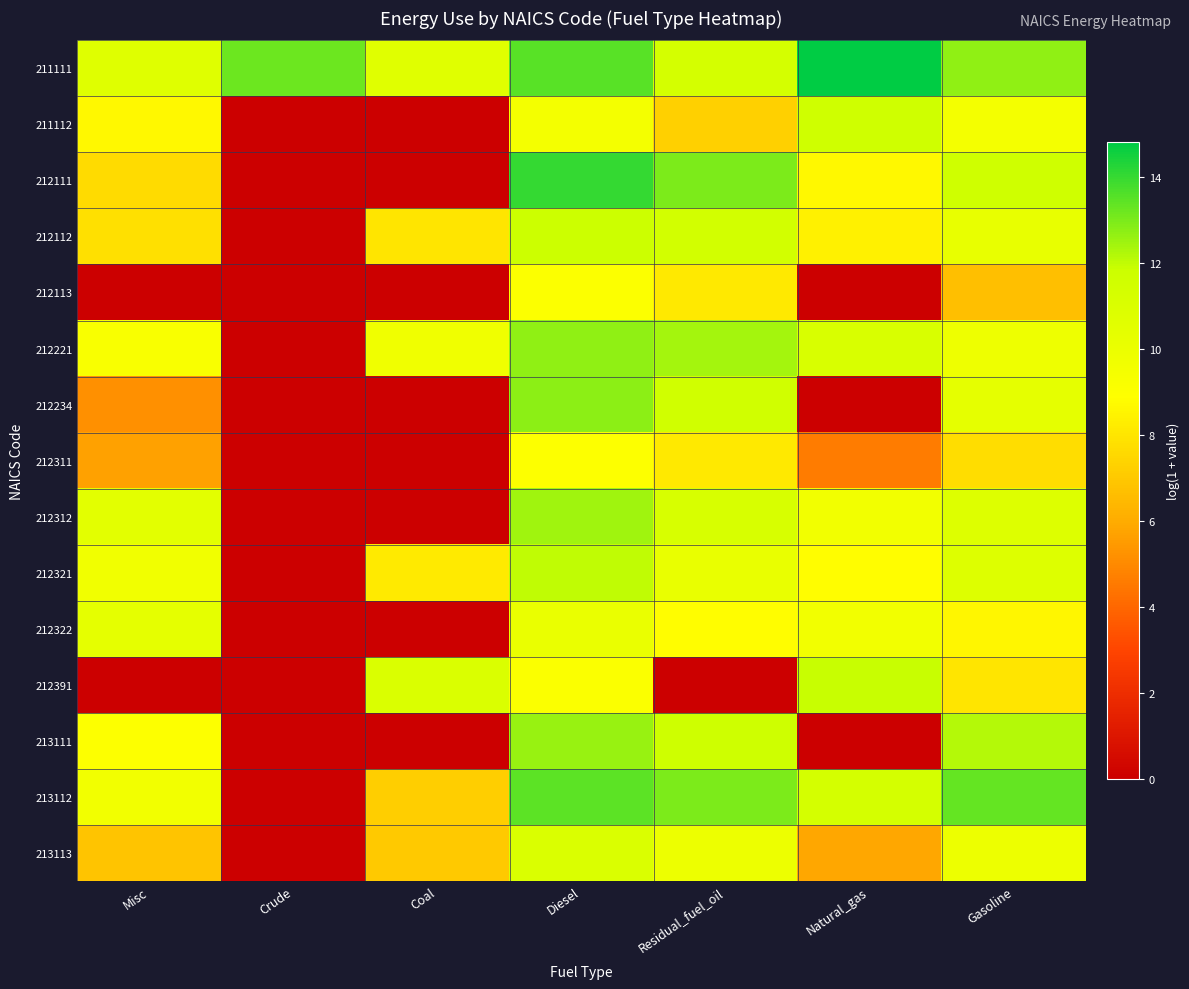

What is the total value across all series at Residual_fuel_oil?

148.2